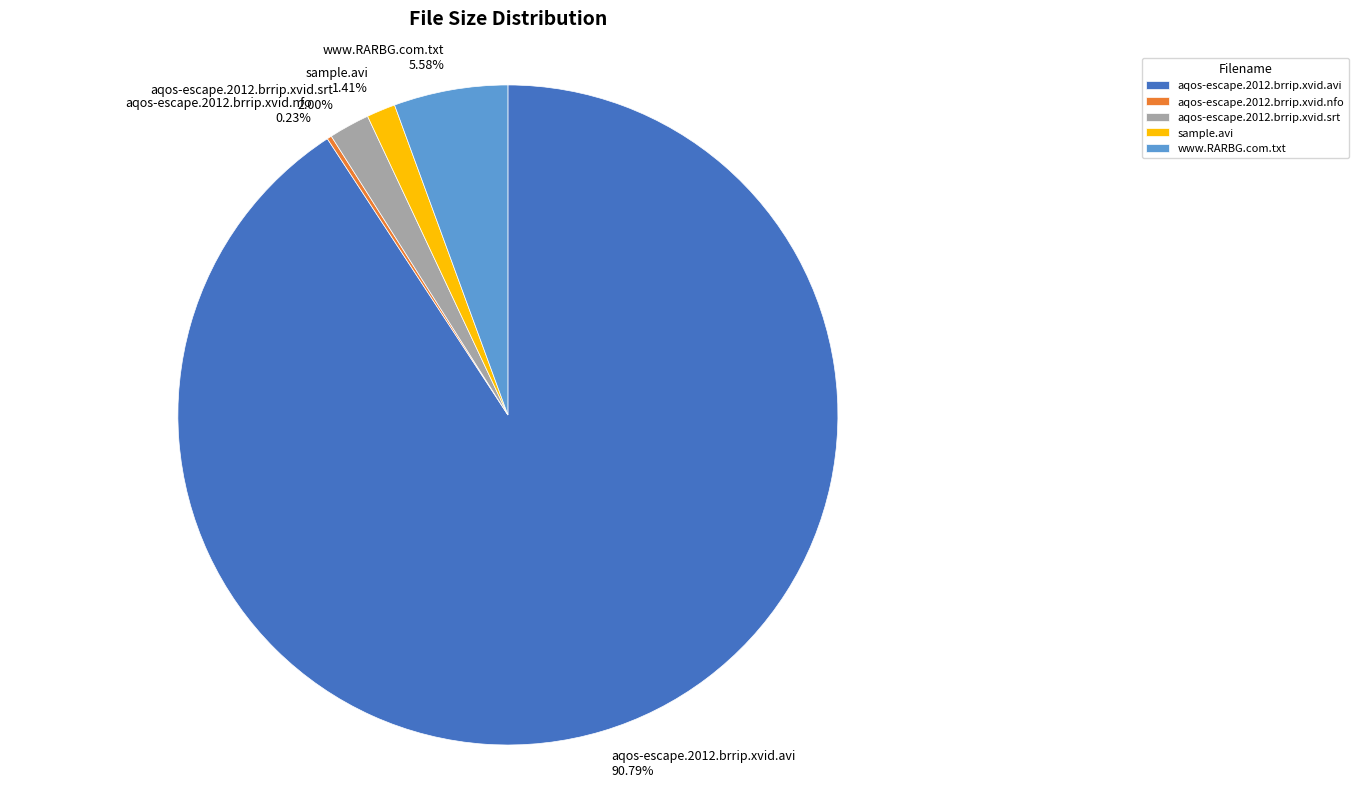

To the nearest percent, what portion does aqos-escape.2012.brrip.xvid.avi represent?

91%